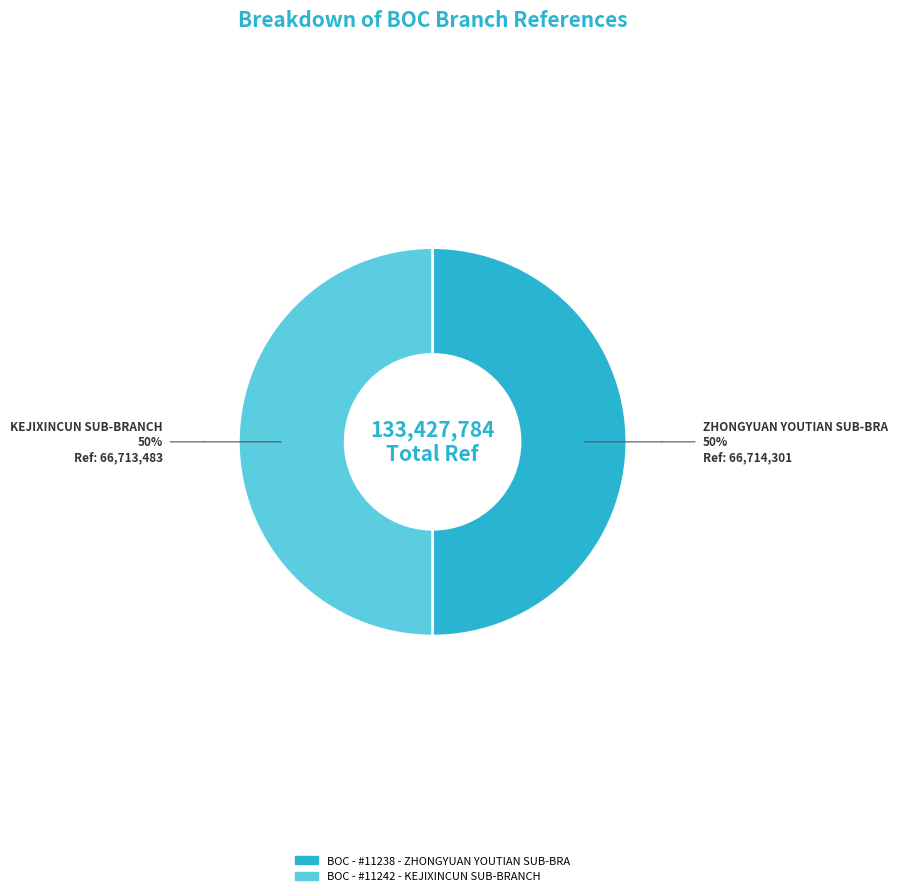

Combined, do BOC - #11242 - KEJIXINCUN SUB-BRANCH and BOC - #11238 - ZHONGYUAN YOUTIAN SUB-BRA account for over 50%?

Yes